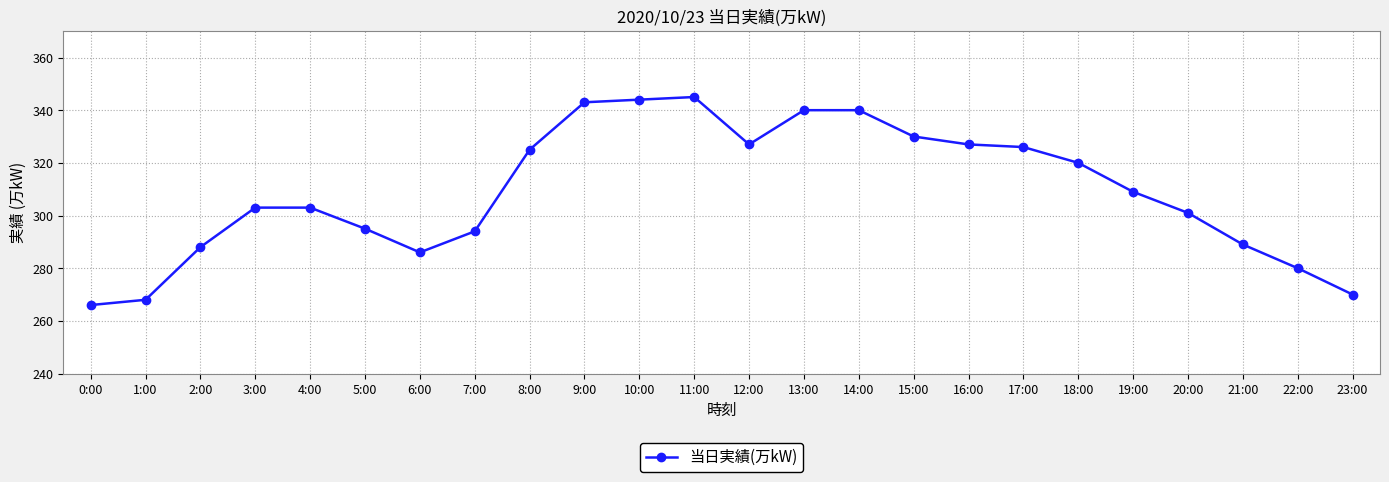

What is the average value?

309